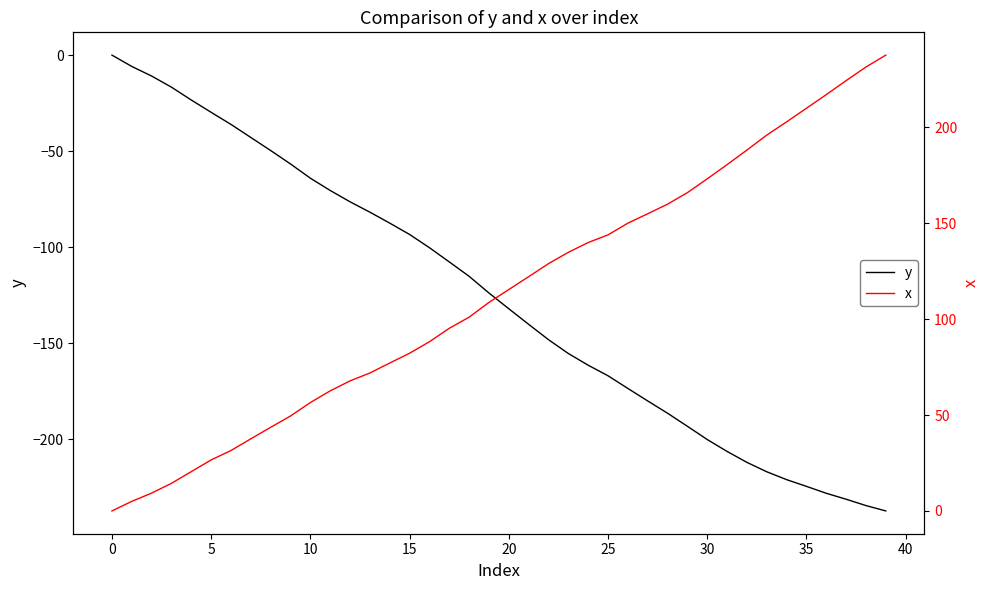

Is it true that x equals 116.1 at 35?

False